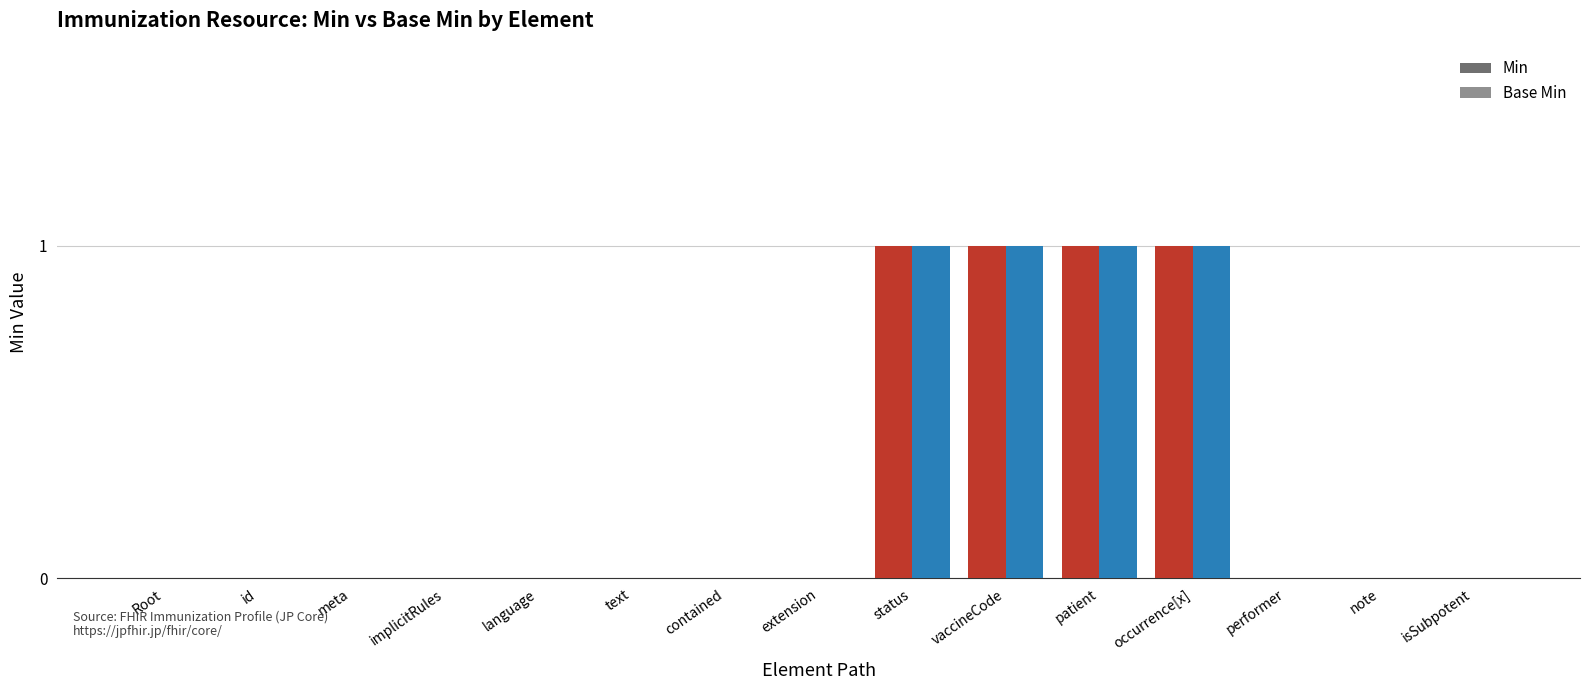

The value of Base Min at extension is 0. True or false?

True